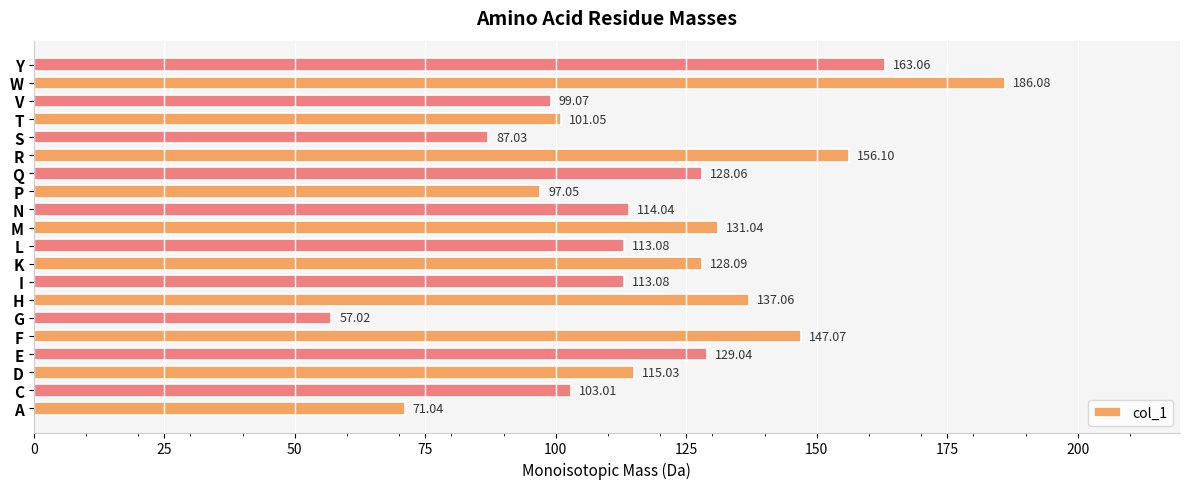

How many data points are above 115?

10